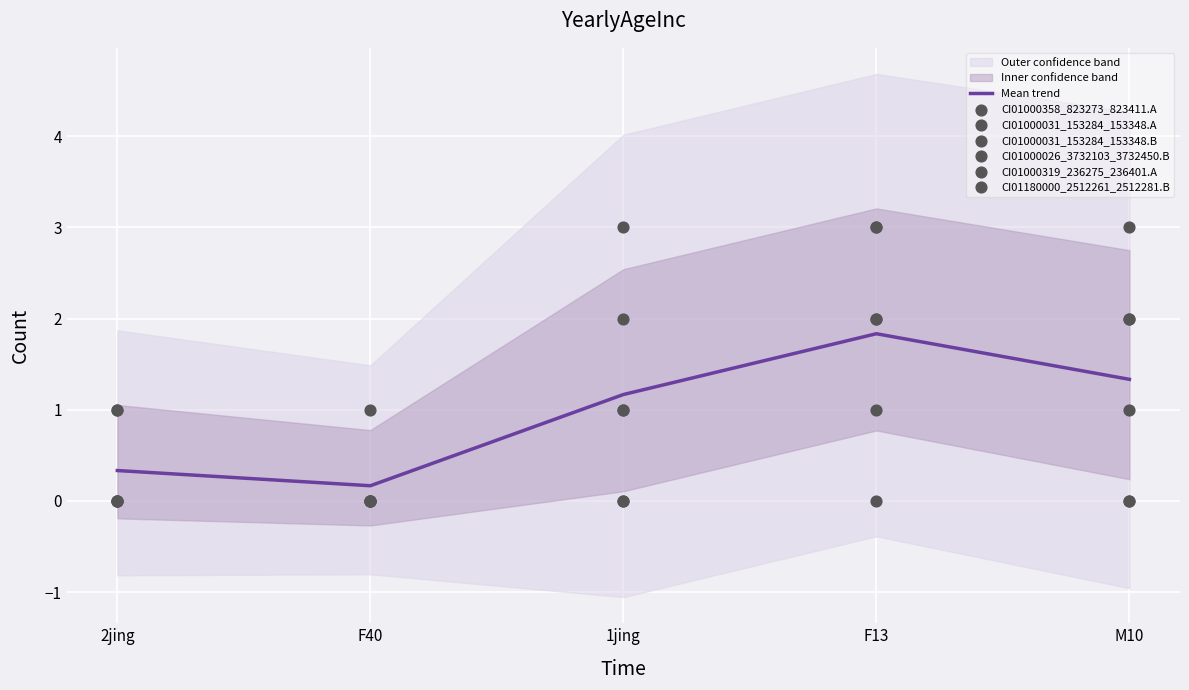

At how many categories does at least one series exceed 1?

3